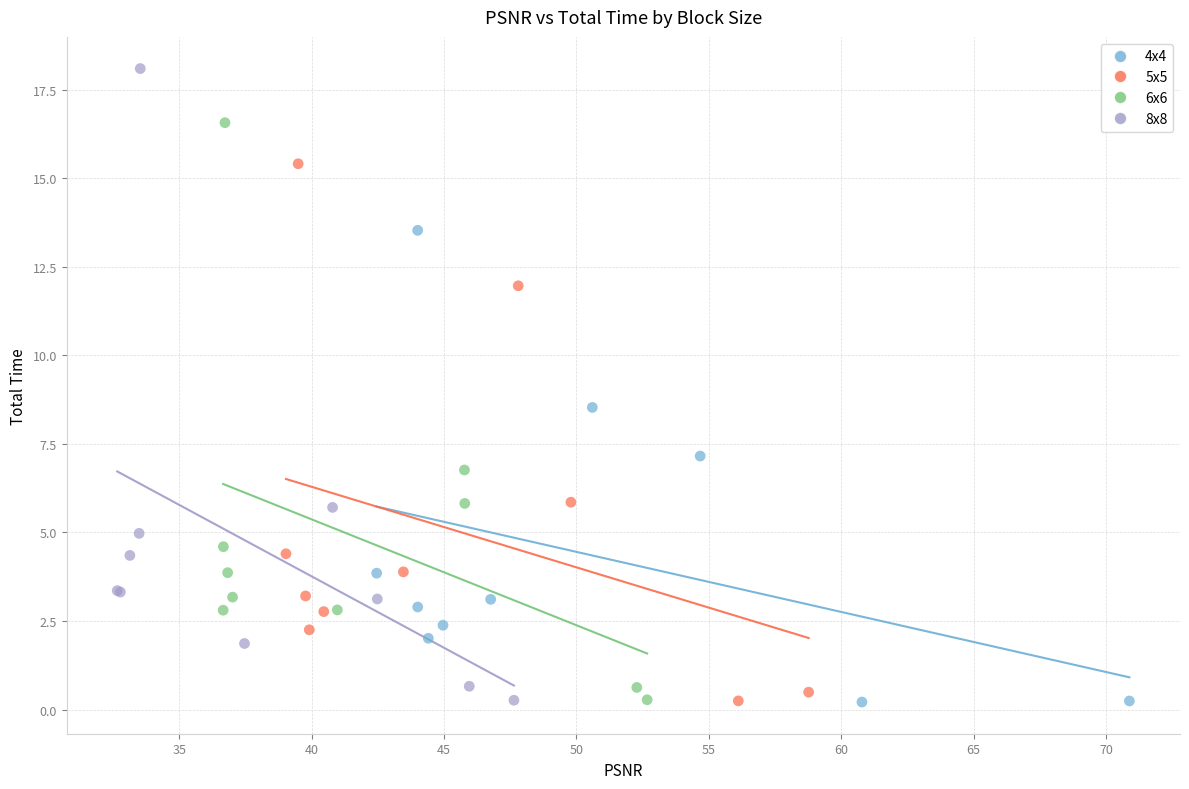

Which series reaches the maximum Y coordinate?

8x8